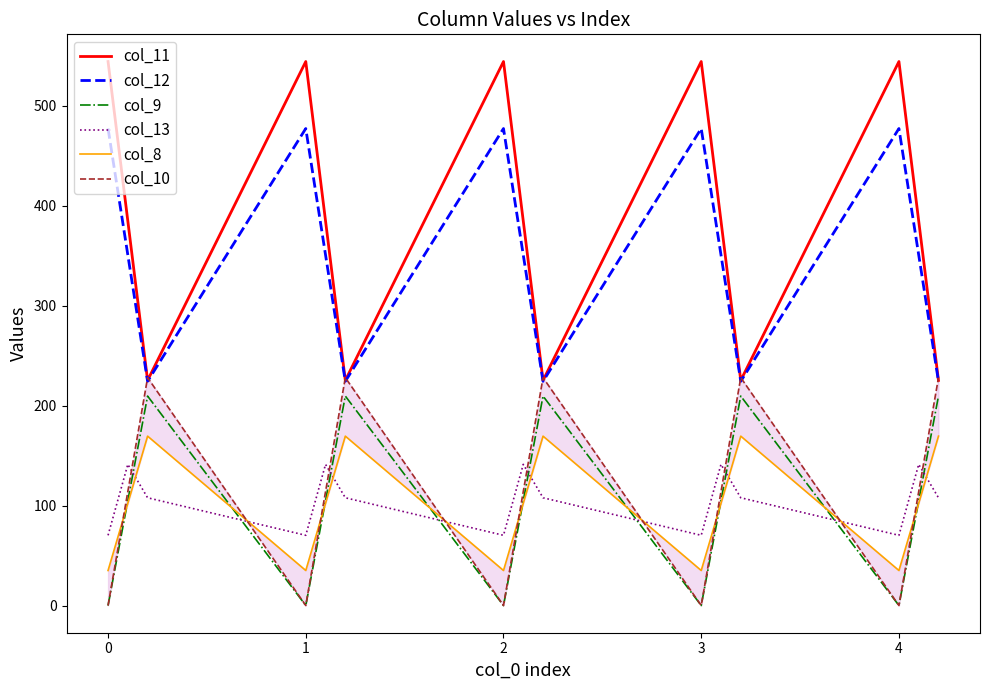

Is this an area chart (filled region under the line)?

No